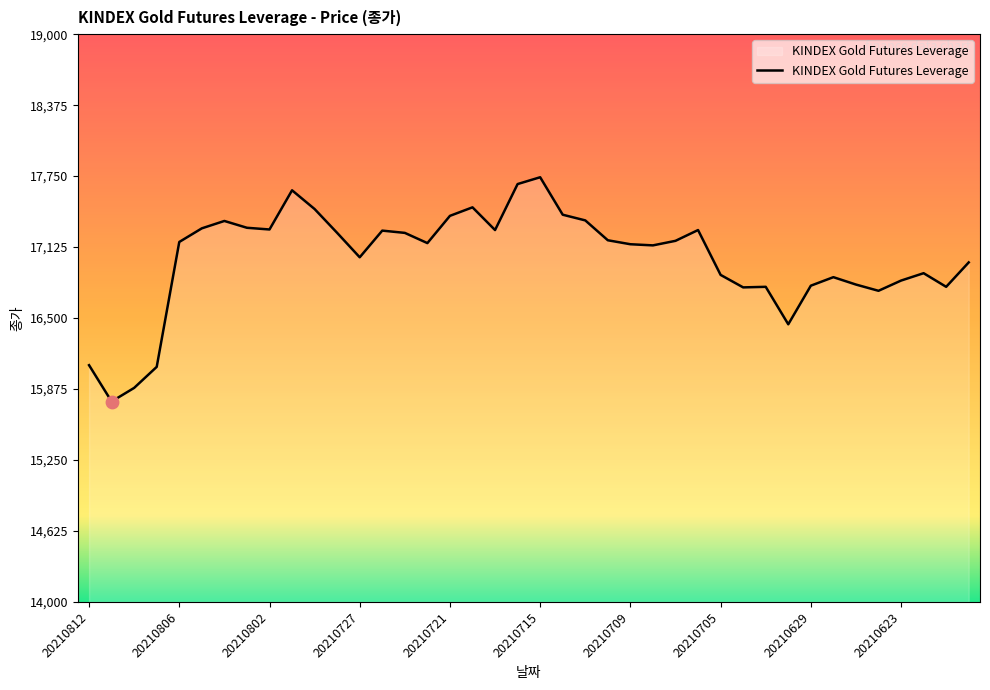

What is the difference between the maximum and minimum values?

1975